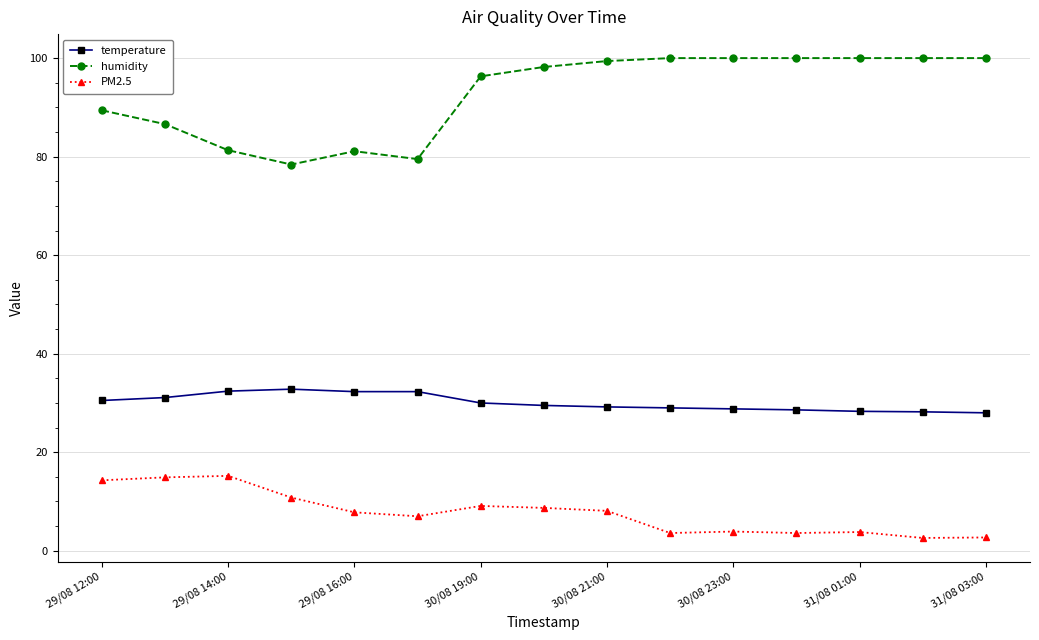

How many lines are shown in the chart?

3